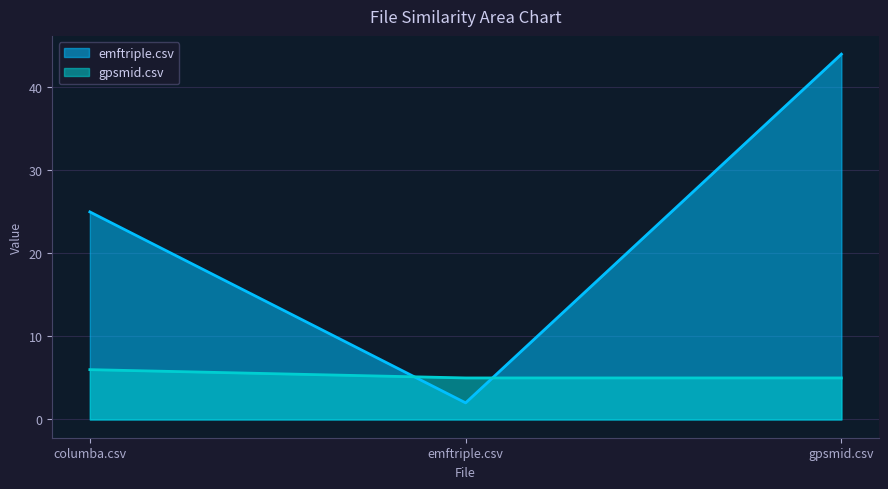

Count the gpsmid.csv values in the range 5 to 6.

3